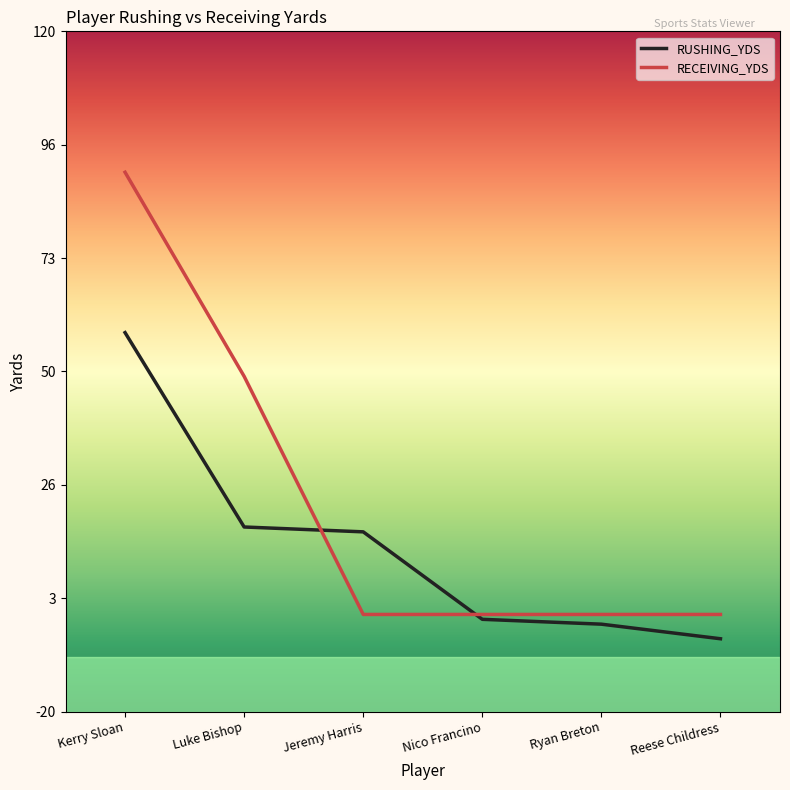

Which series has the widest spread of values?

RECEIVING_YDS